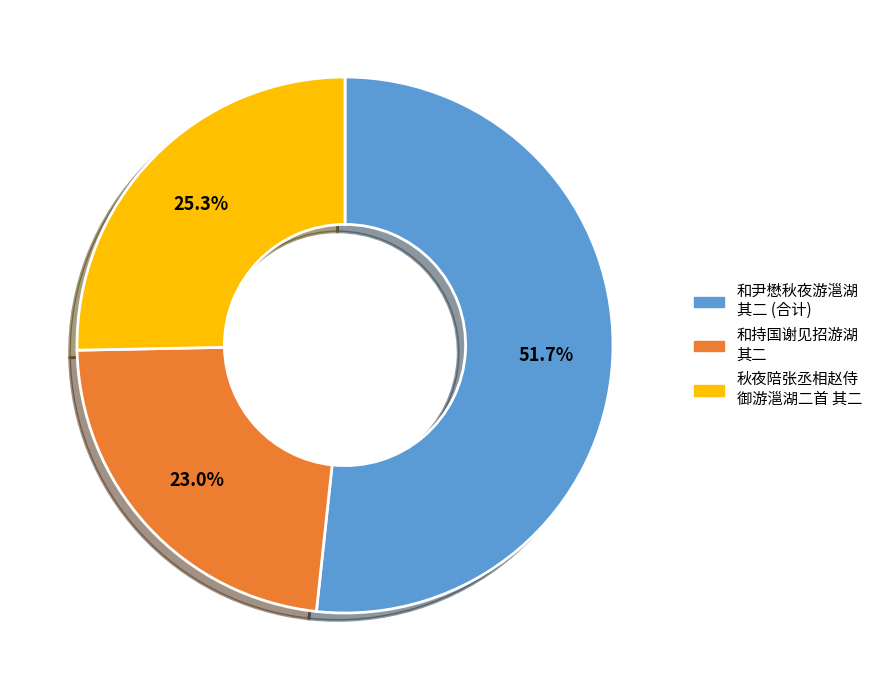

Is there any slice that represents more than half of the pie?

Yes